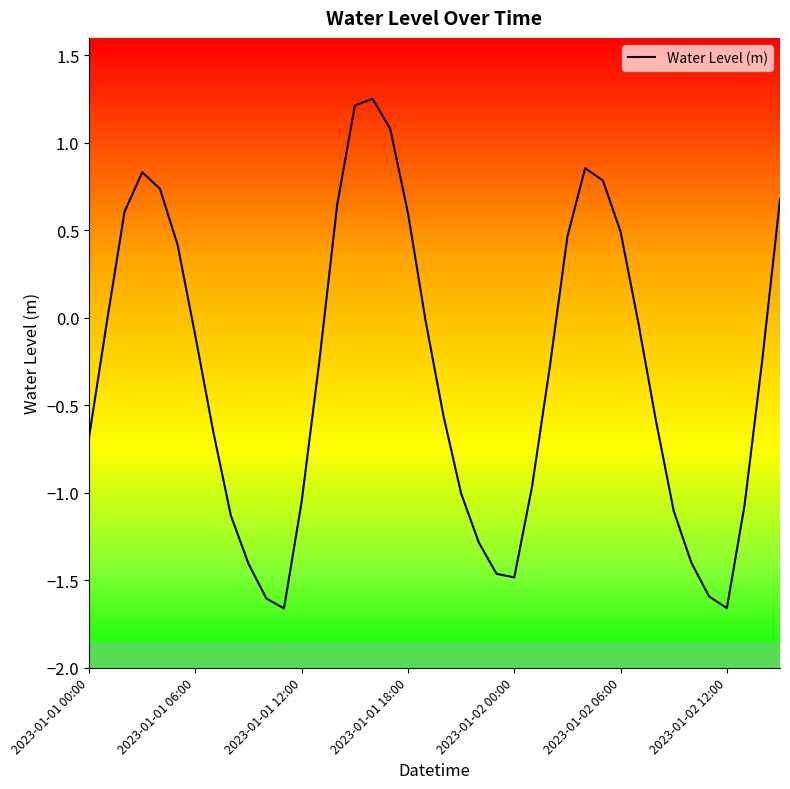

True or false: the data has more than 2 interior local peaks.

True